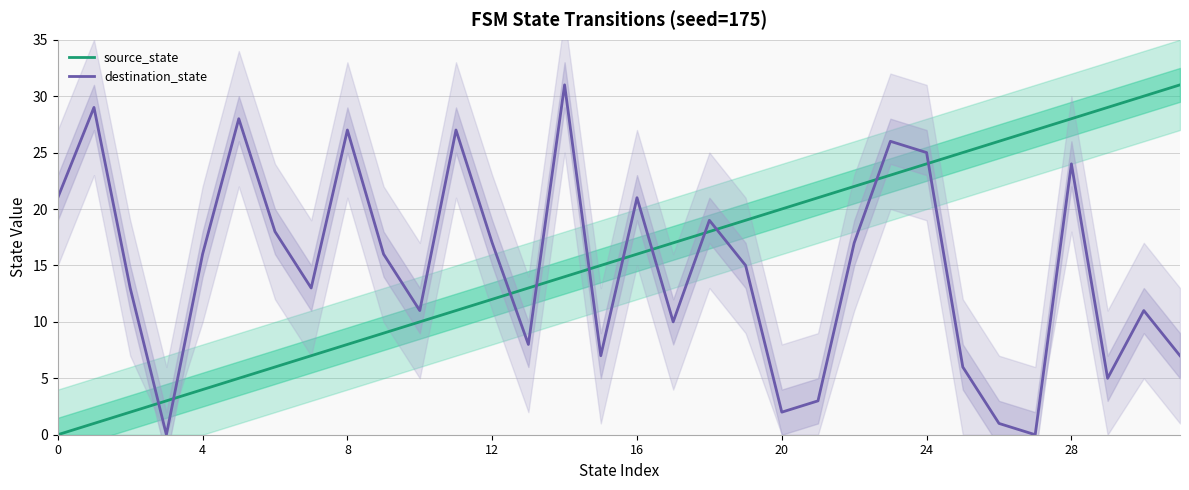

At which category is the sum across all series the highest?

28